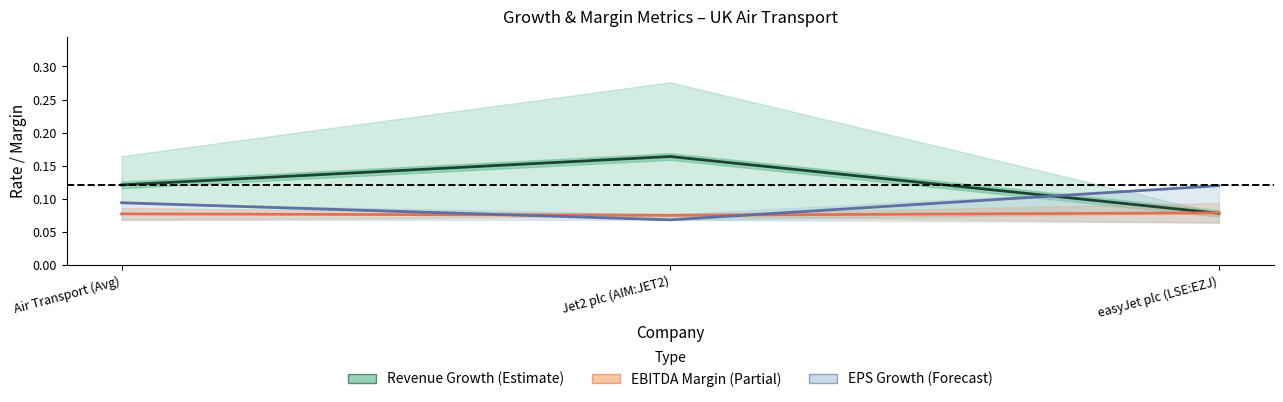

True or false: historical_growth_revenue_last_5_years has a value of 0.1 at easyJet plc (LSE:EZJ).

True